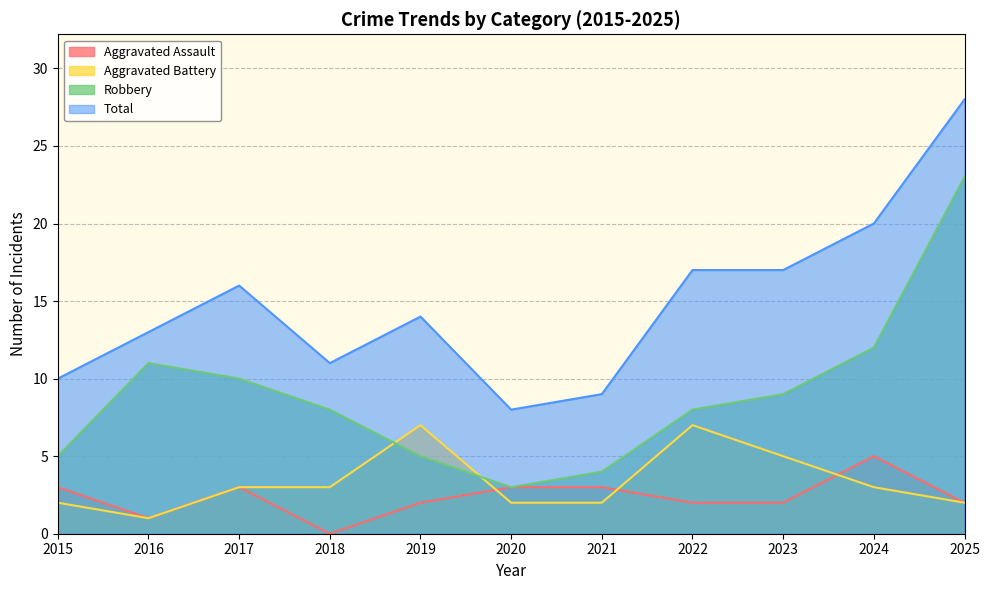

What value does the Robbery series have at 2020?

3